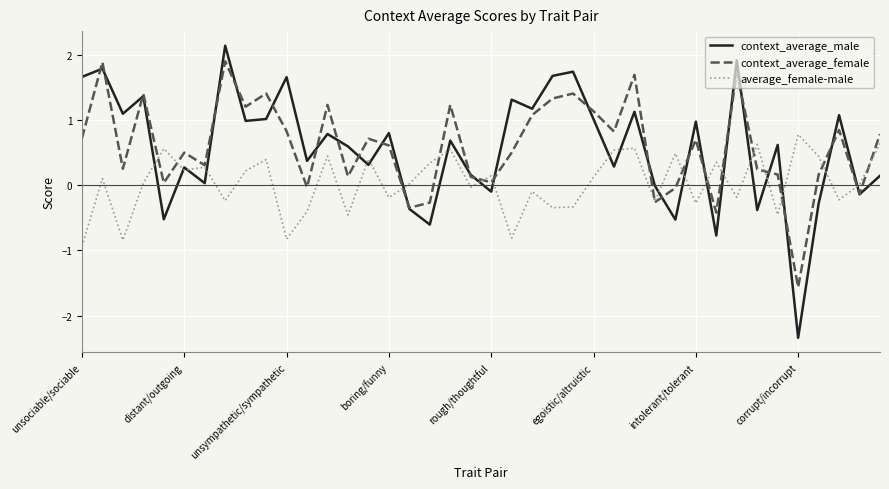

What are all the series names shown in the legend?

context_average_male, context_average_female, average_female-male